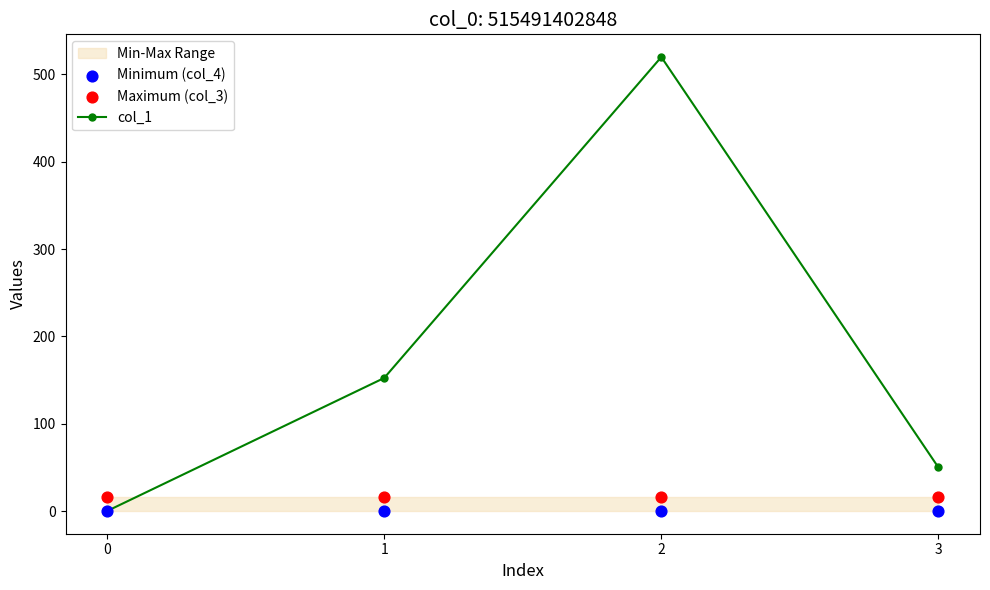

Which series contains the lowest Y value?

col_1